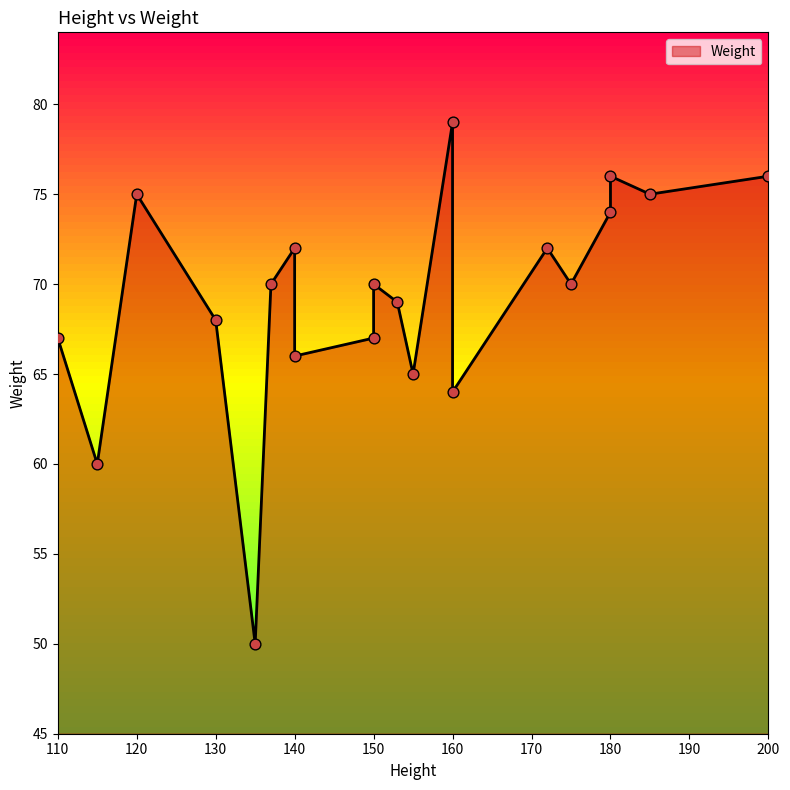

Which has a higher value, 110 or 172?

172